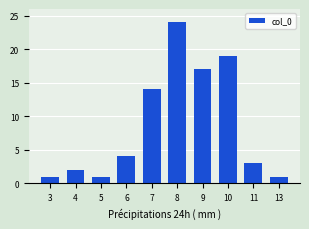

Which label corresponds to the largest value in the chart?

8